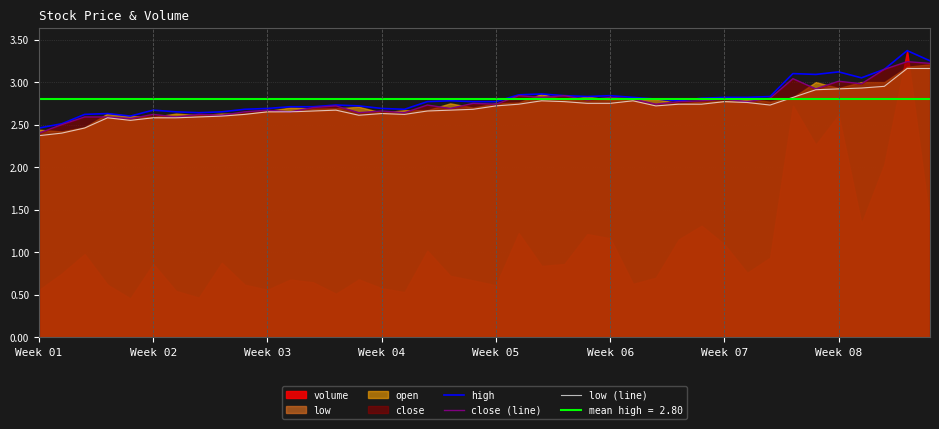

Which category has the lowest value in the high series?

Week 01